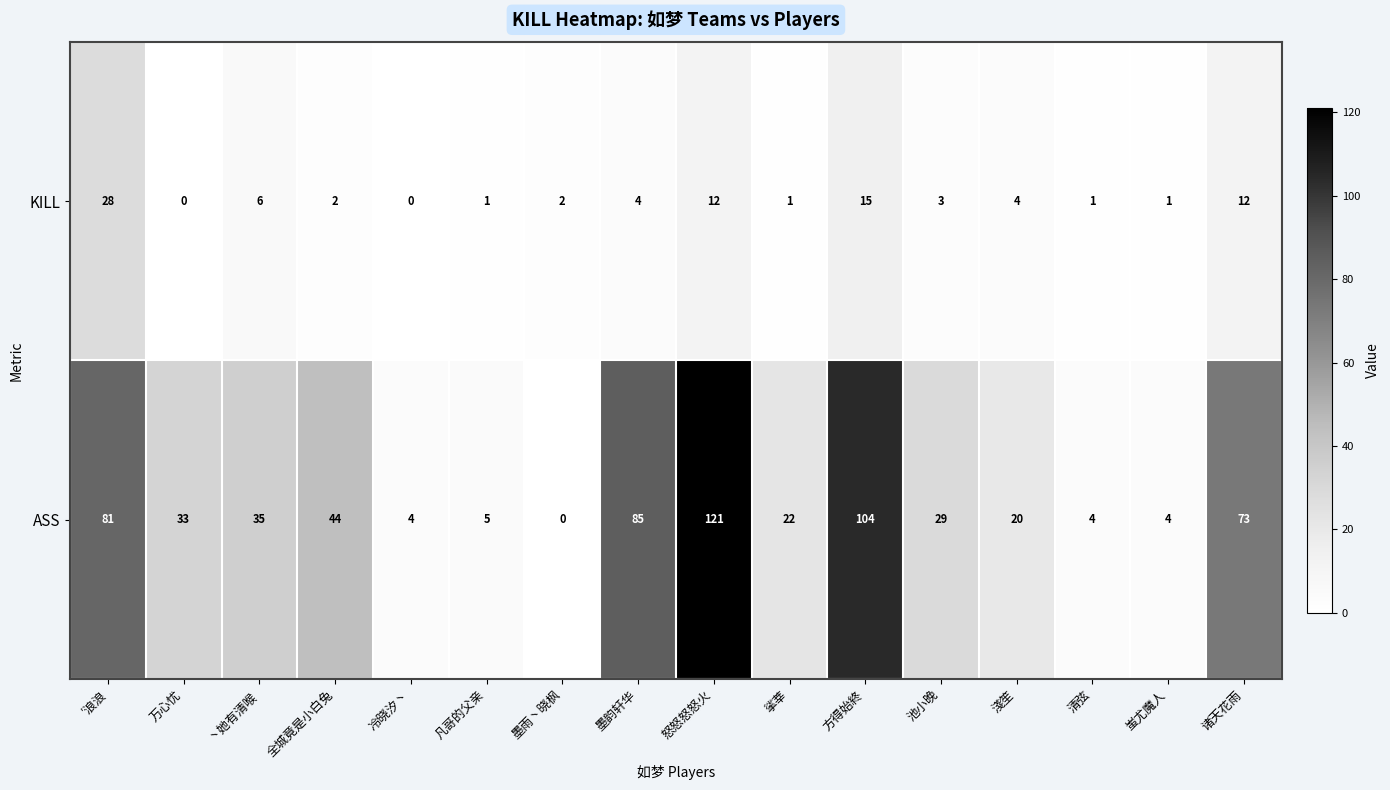

Is it true that ASS equals 48 at 池小晚?

False